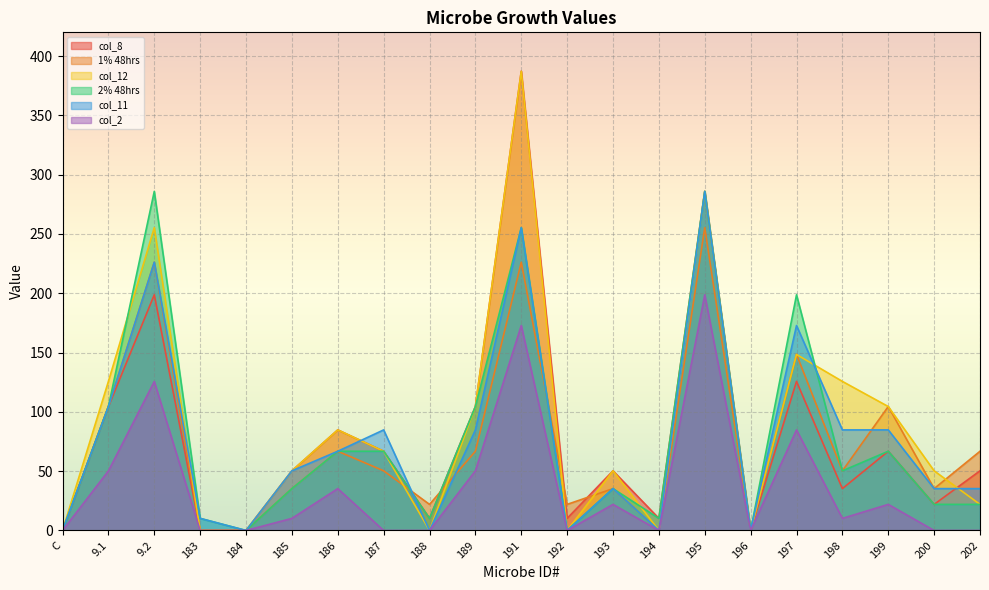

What is the label of the 13th point from the right?

188